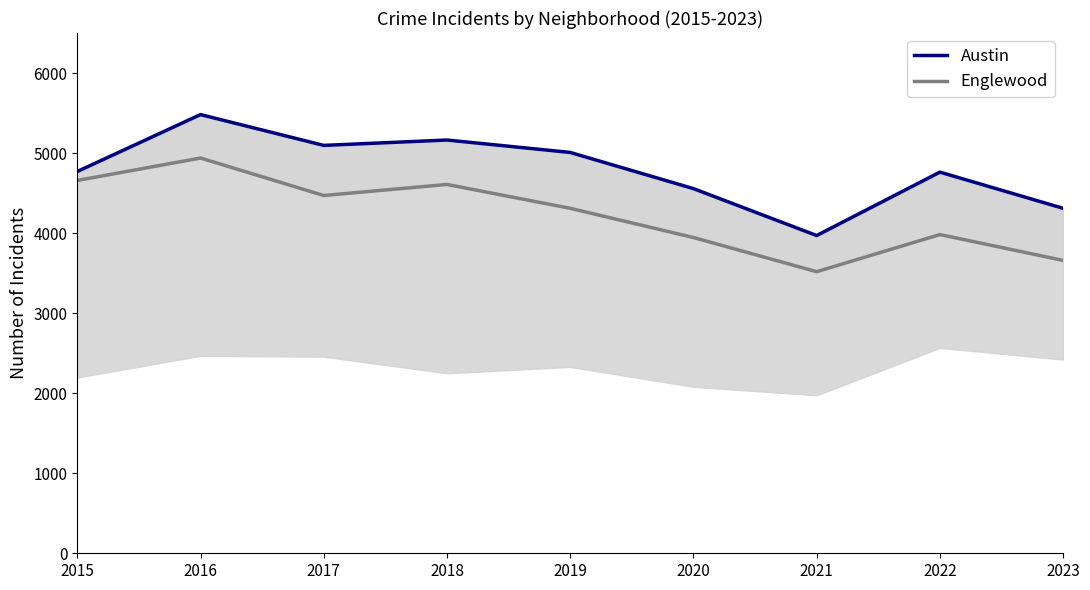

What is the total value across all series at 2021?

7488